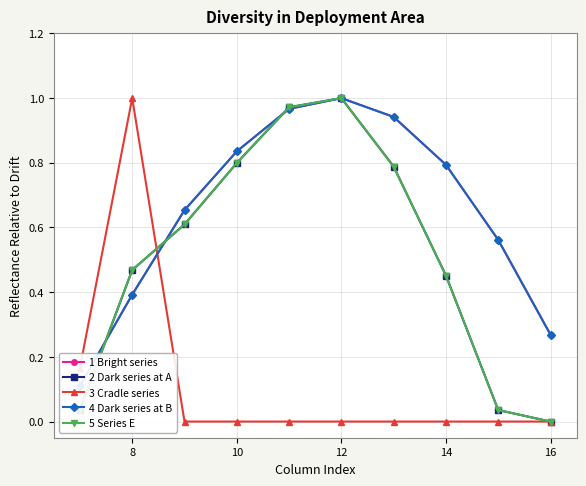

What is the total value across all series at 10?

3.3